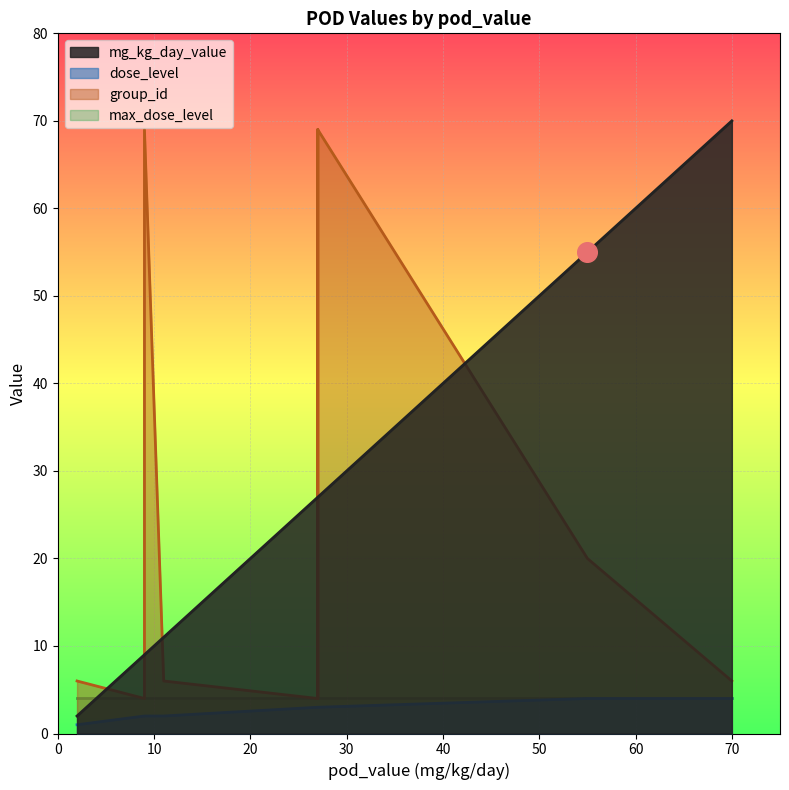

Is the value of group_id at 70 greater than the value of dose_level at 9?

Yes